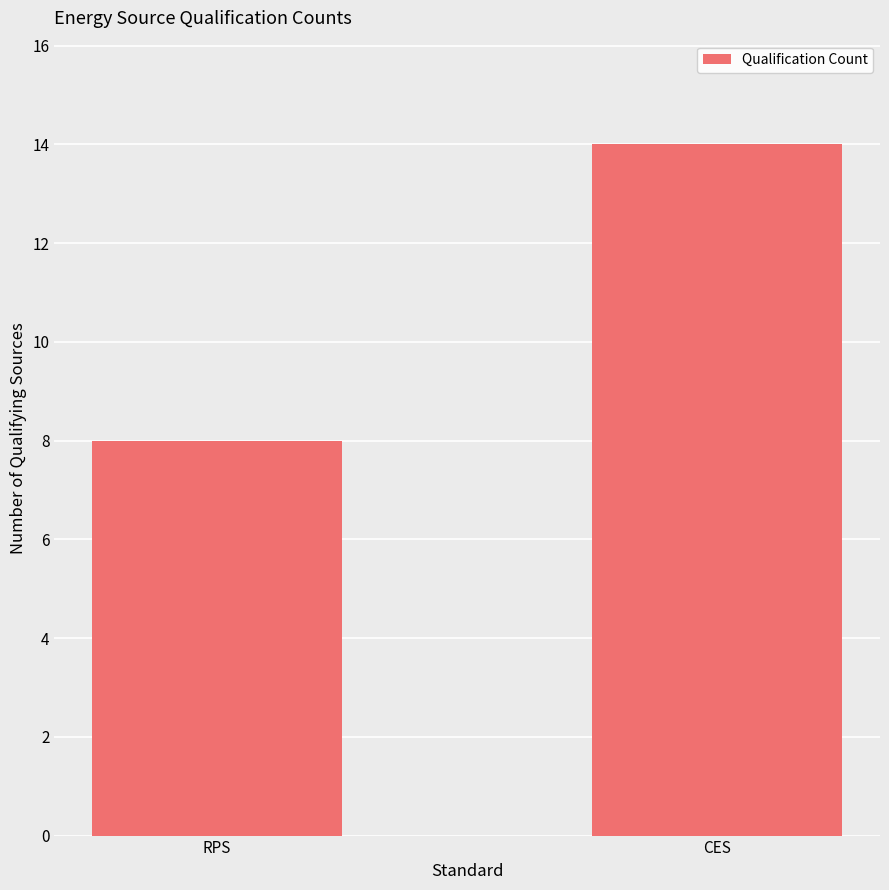

Reading left to right, extract all data points from this chart.

8	14